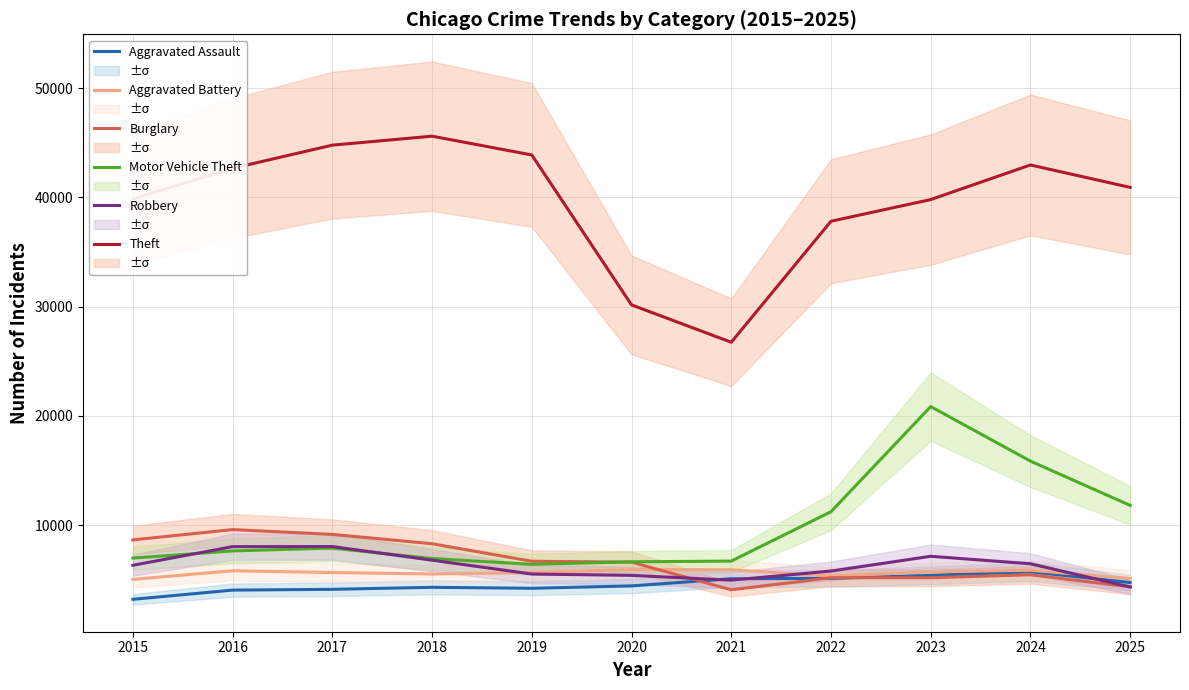

What is the difference between the second highest and second lowest values in the Aggravated Assault series?

1350